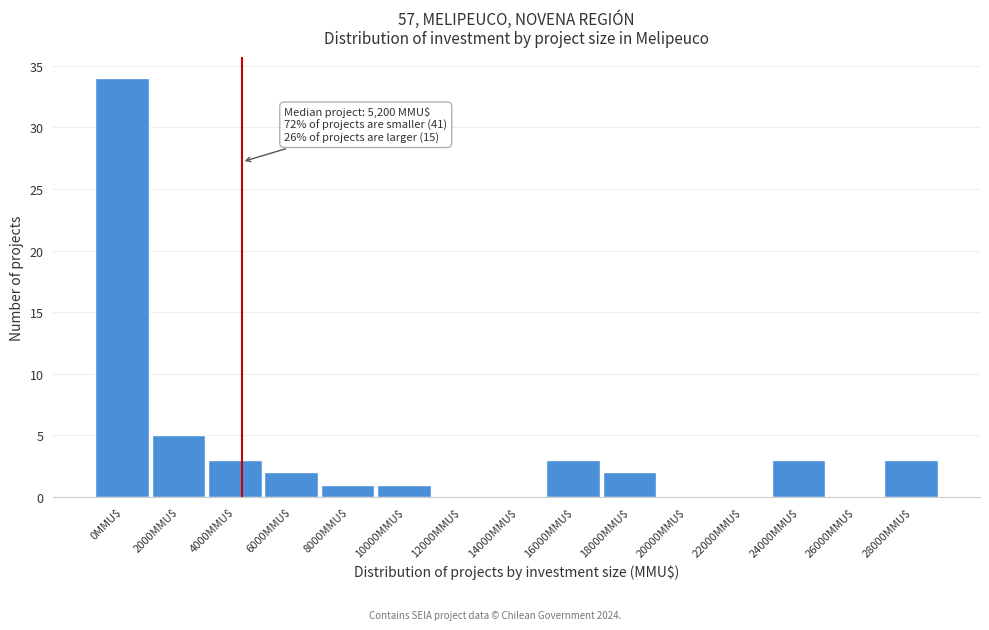

The value at 20000MMU$ is -22. True or false?

False